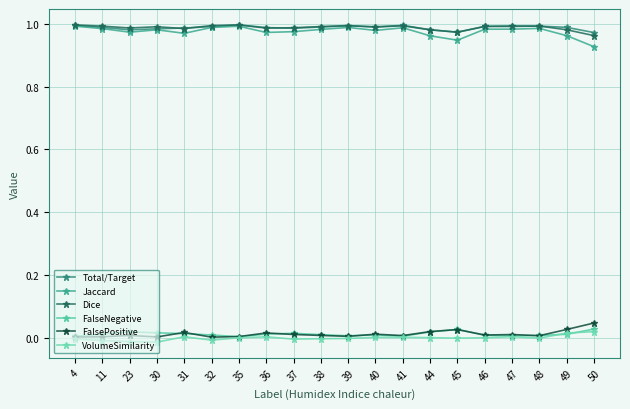

Reading left to right, list all the values displayed in this chart.

Total/Target: 4=1.0	11=1.0	23=1.0	30=1.0	31=1.0	32=1.0	35=1.0	36=1.0	37=1.0	38=1.0	39=1.0	40=1.0	41=1.0	44=1.0	45=1.0	46=1.0	47=1.0	48=1.0	49=1.0	50=1.0
Jaccard: 4=1.0	11=1.0	23=1.0	30=1.0	31=1.0	32=1.0	35=1.0	36=1.0	37=1.0	38=1.0	39=1.0	40=1.0	41=1.0	44=1.0	45=0.9	46=1.0	47=1.0	48=1.0	49=1.0	50=0.9
Dice: 4=1.0	11=1.0	23=1.0	30=1.0	31=1.0	32=1.0	35=1.0	36=1.0	37=1.0	38=1.0	39=1.0	40=1.0	41=1.0	44=1.0	45=1.0	46=1.0	47=1.0	48=1.0	49=1.0	50=1.0
FalseNegative: 4=0.0	11=0.0	23=0.0	30=0.0	31=0.0	32=0.0	35=0.0	36=0.0	37=0.0	38=0.0	39=0.0	40=0.0	41=0.0	44=0.0	45=0.0	46=0.0	47=0.0	48=0.0	49=0.0	50=0.0
FalsePositive: 4=0.0	11=0.0	23=0.0	30=0.0	31=0.0	32=0.0	35=0.0	36=0.0	37=0.0	38=0.0	39=0.0	40=0.0	41=0.0	44=0.0	45=0.0	46=0.0	47=0.0	48=0.0	49=0.0	50=0.0
VolumeSimilarity: 4=-0.0	11=-0.0	23=-0.0	30=-0.0	31=0.0	32=-0.0	35=0.0	36=0.0	37=-0.0	38=-0.0	39=-0.0	40=0.0	41=0.0	44=0.0	45=-0.0	46=0.0	47=0.0	48=-0.0	49=0.0	50=0.0